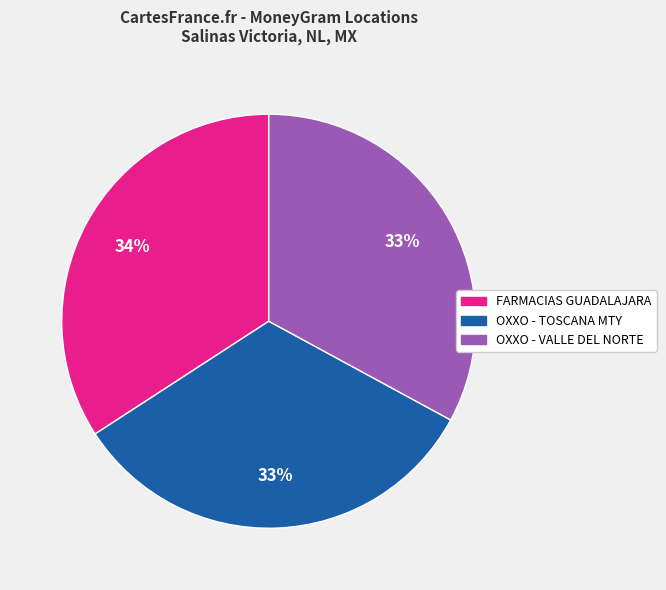

Does any single category account for the majority?

No